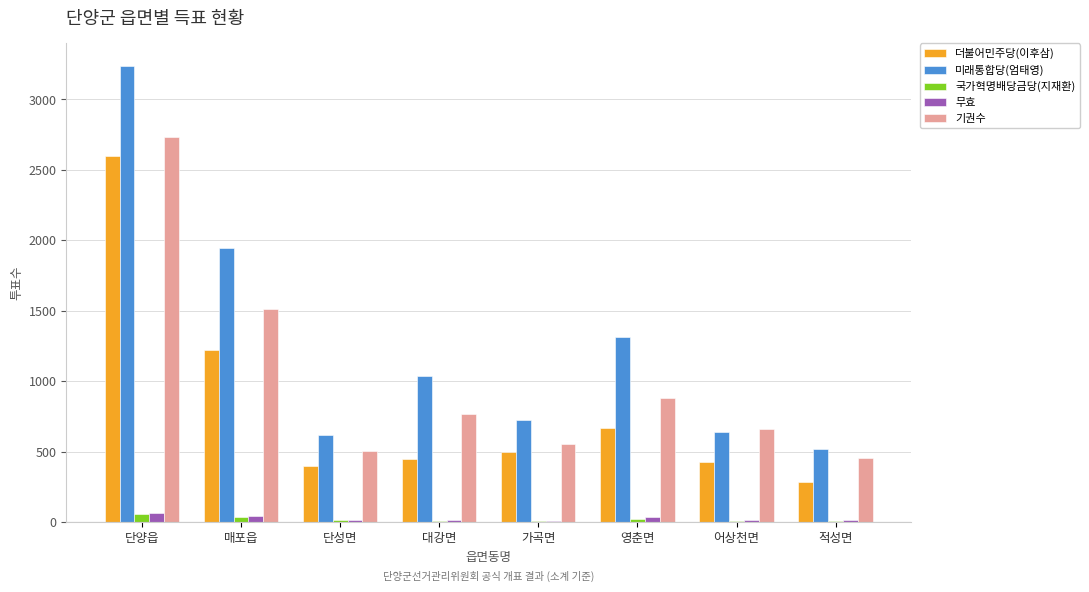

How many series are shown in this chart?

5